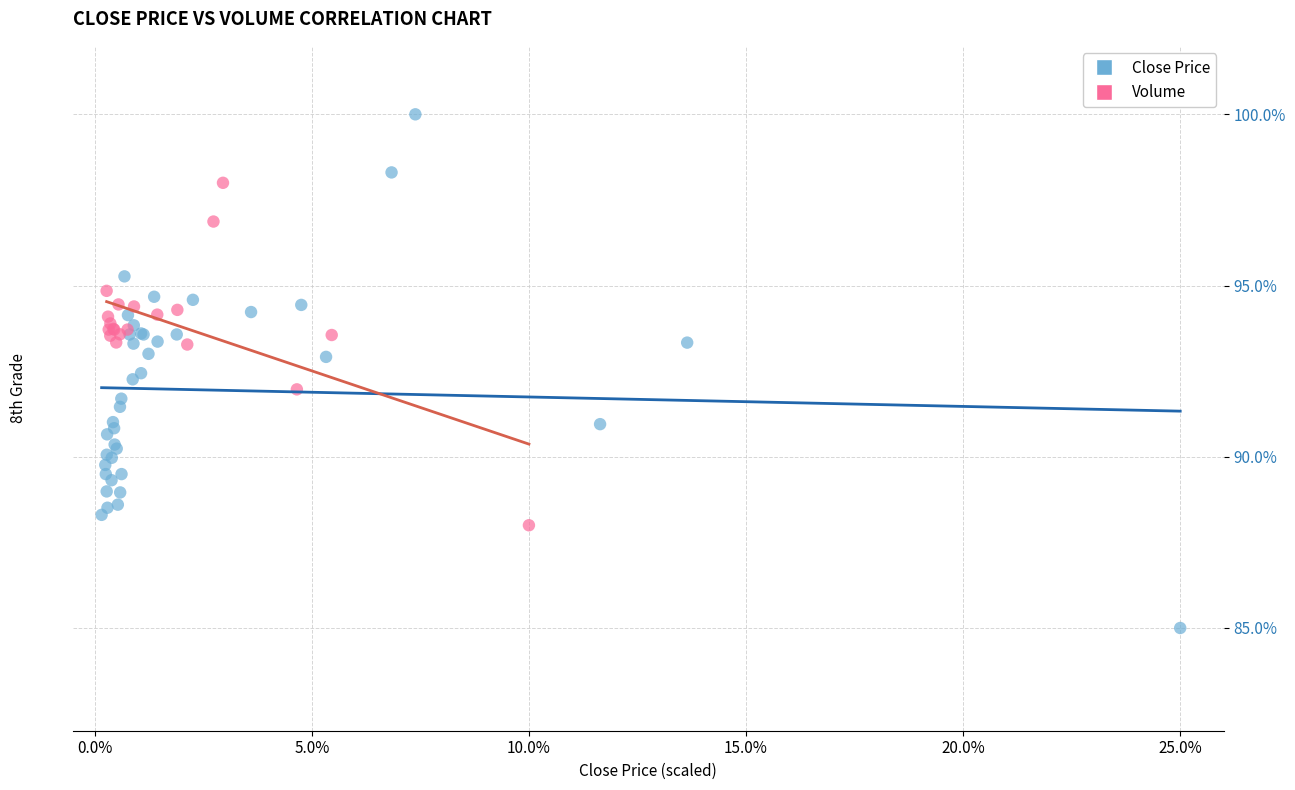

Which series contains the highest Y value?

Close Price